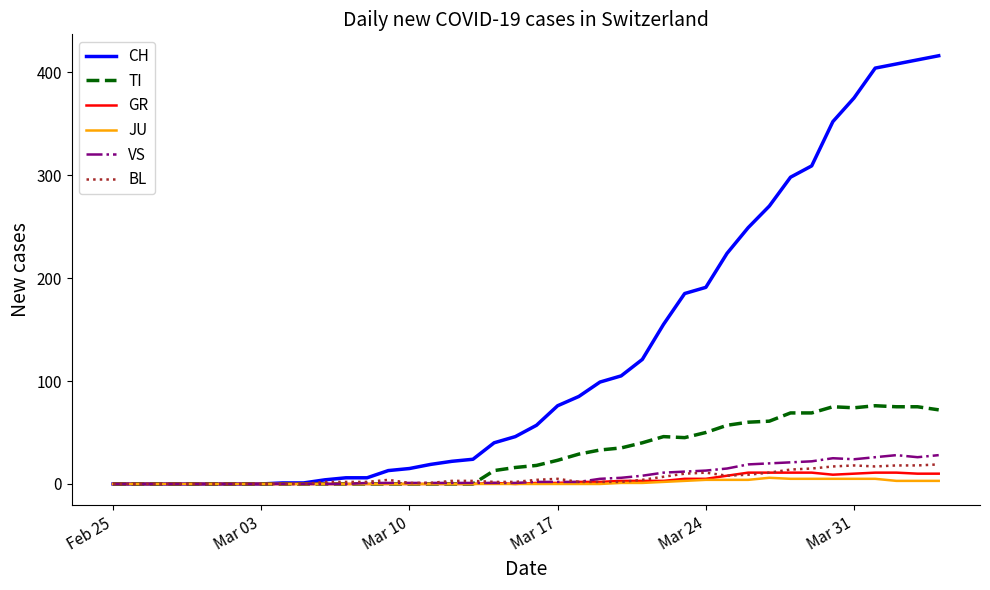

Which series has the largest total across all categories?

CH